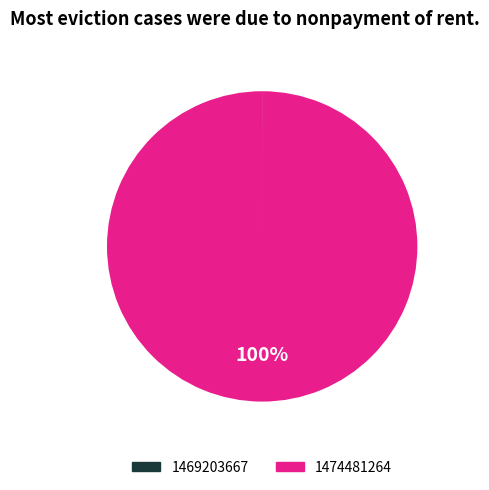

What percentage is the 1474481264 slice, to the nearest percent?

100%